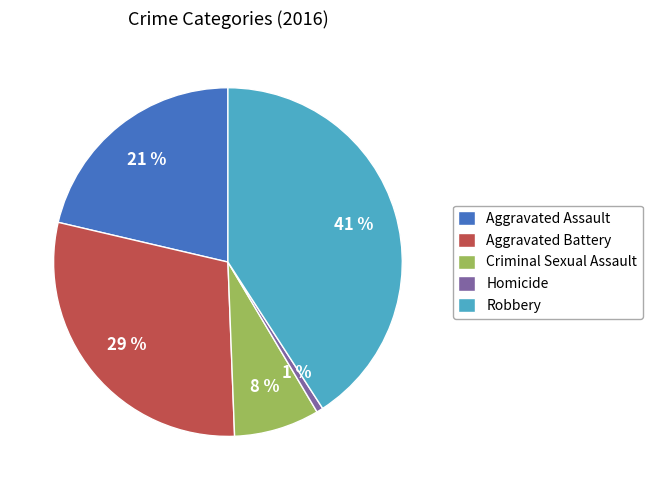

Is the sum of Homicide and Criminal Sexual Assault greater than half?

No